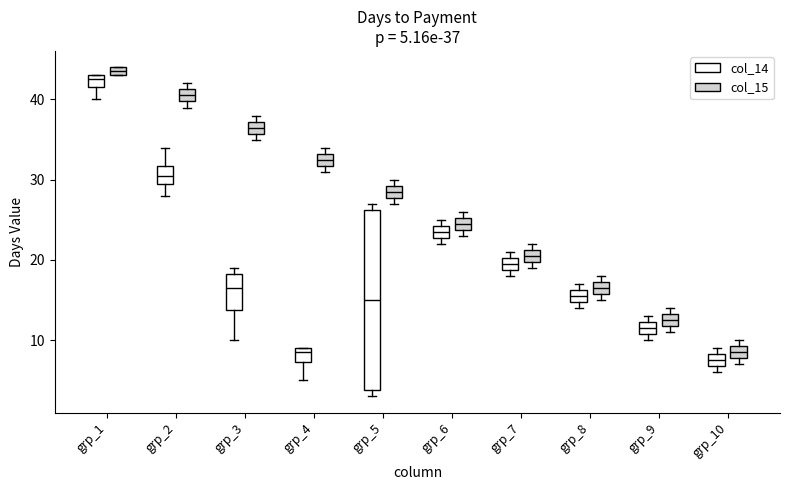

Comparing the boxes themselves (not the whiskers), which one is the tallest?

grp_5 (col_14)